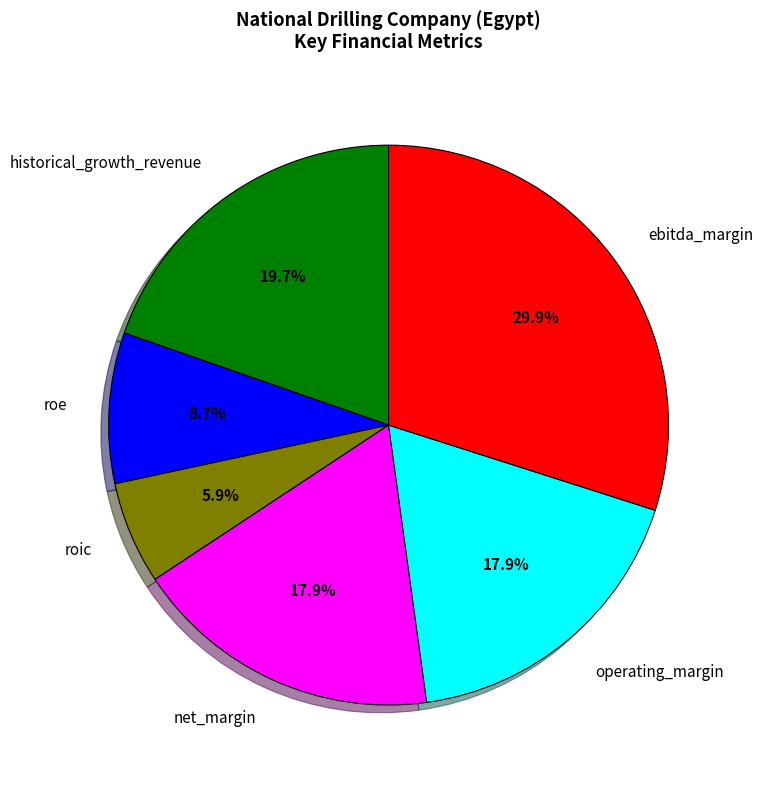

Count the number of slices in the pie.

6